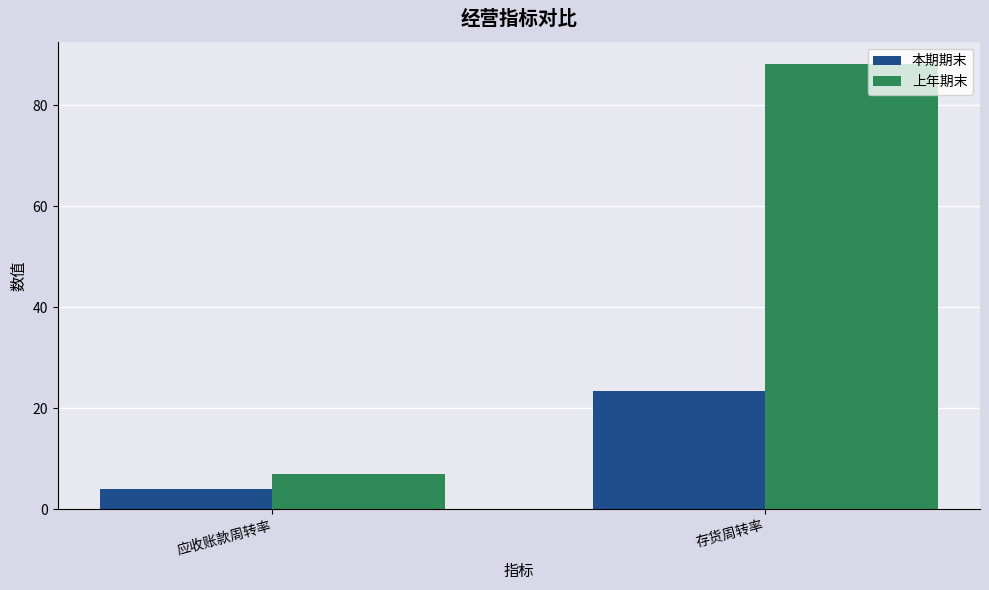

What is the difference between the maximum and minimum values in the 本期期末 series?

19.4